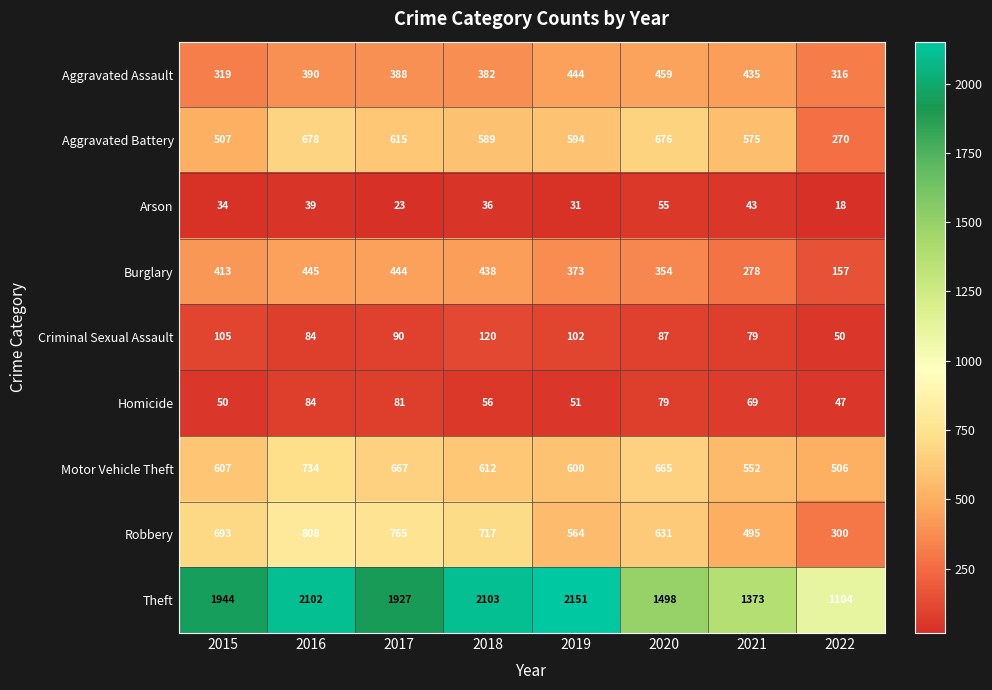

At which category is the sum across all series the highest?

2016